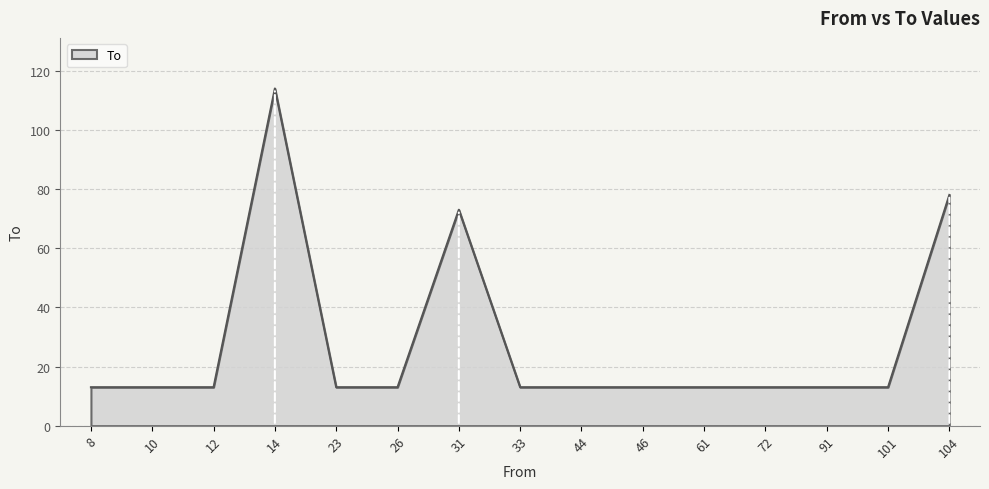

Approximately how many times larger is the value at 72 compared to 91?

1.0